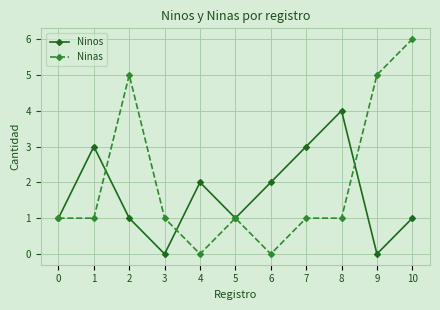

The Ninas series shows 1 at 5. True or false?

True